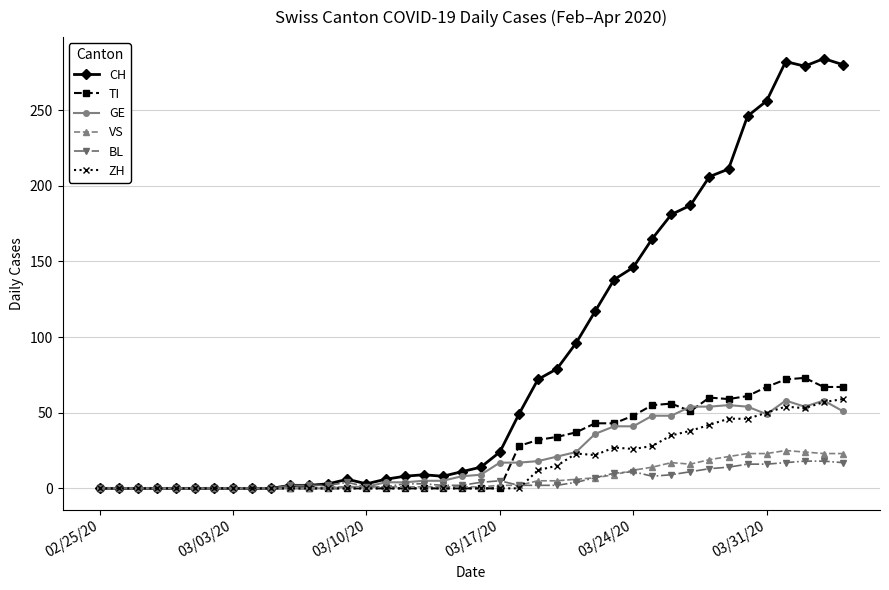

Which series has the largest total across all categories?

CH